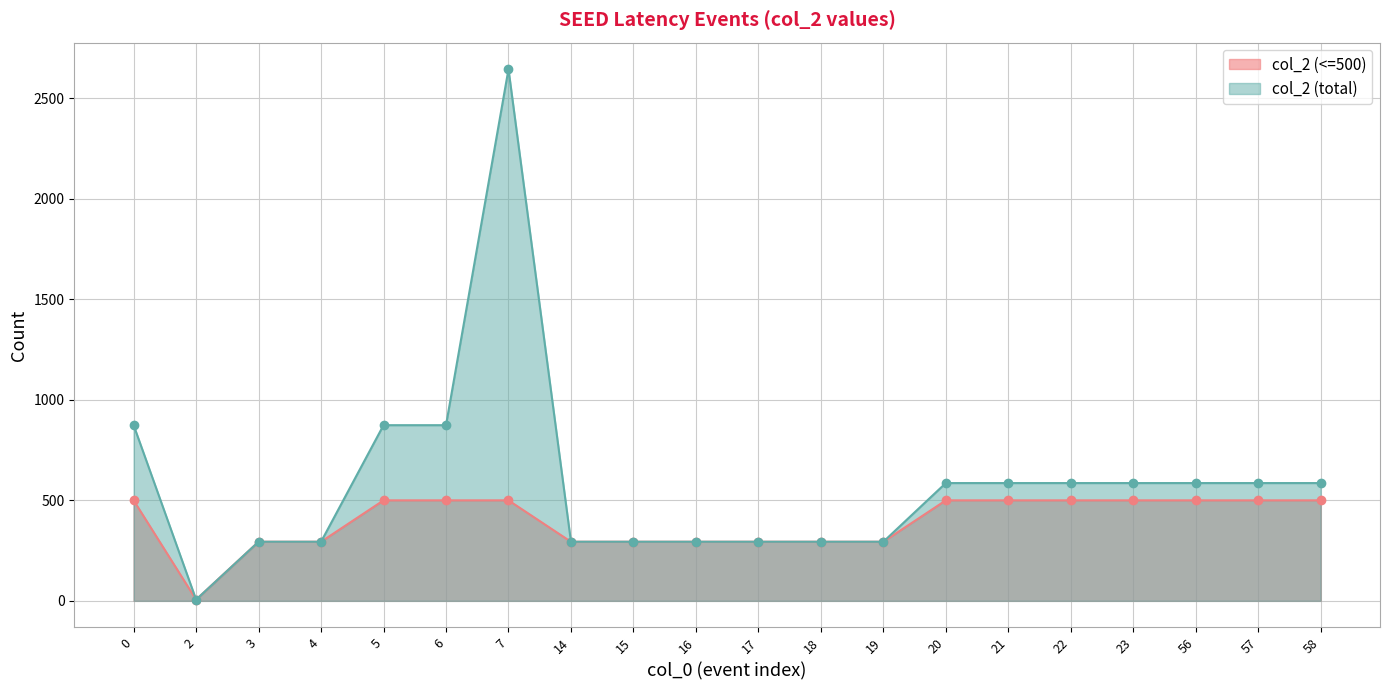

True or false: the data shows 294 at 15.

True